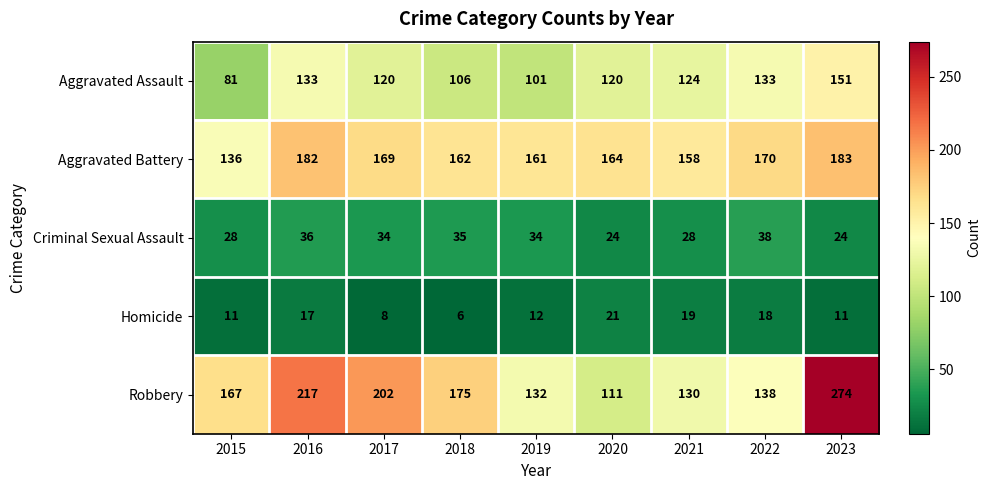

Which label corresponds to the largest value in the chart?

2023